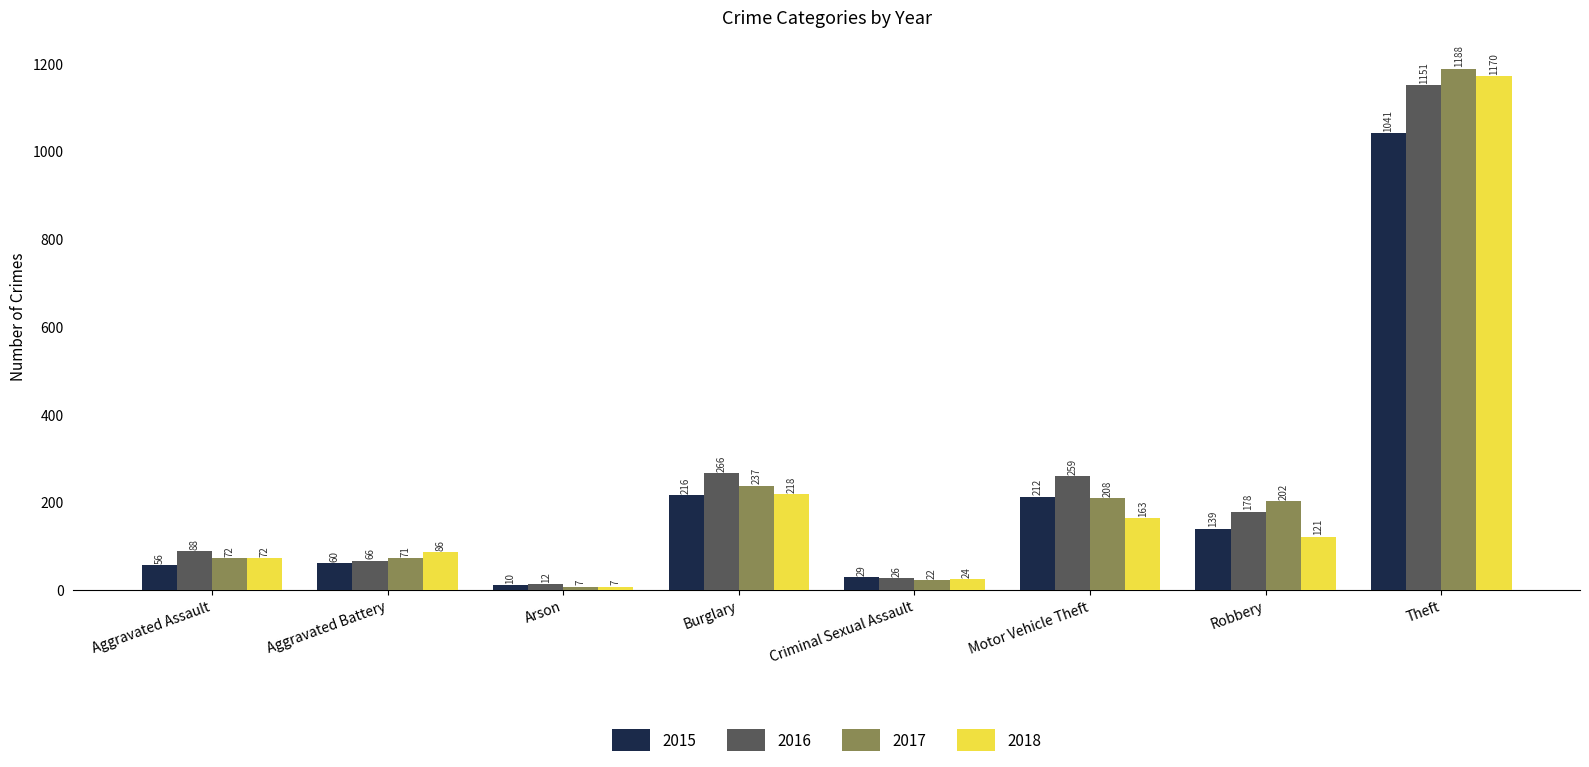

How many categories are shown in the chart?

8